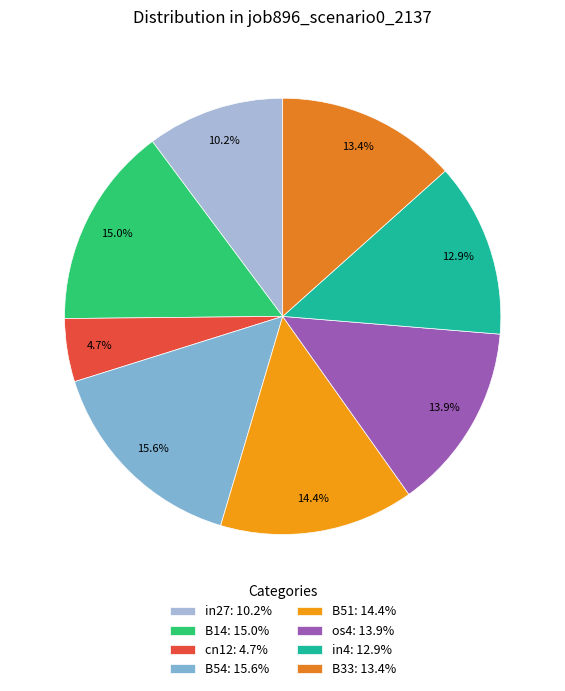

What is the total percentage of B14 and in27?

25.2%